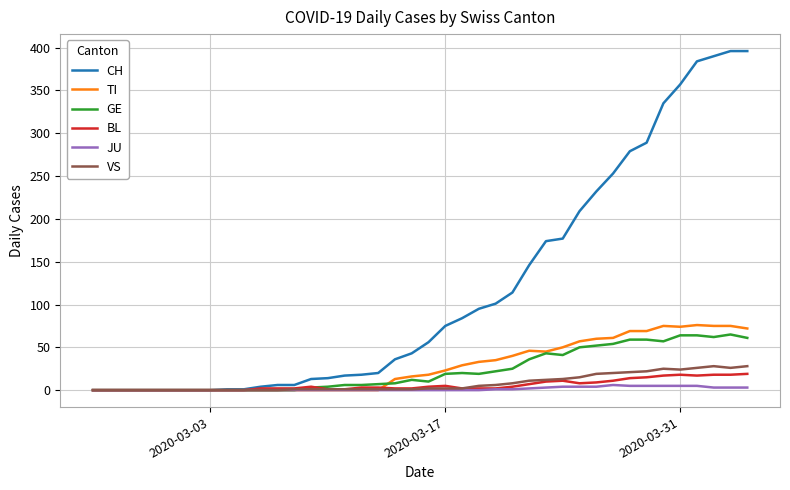

Which series has the largest range (max minus min)?

CH